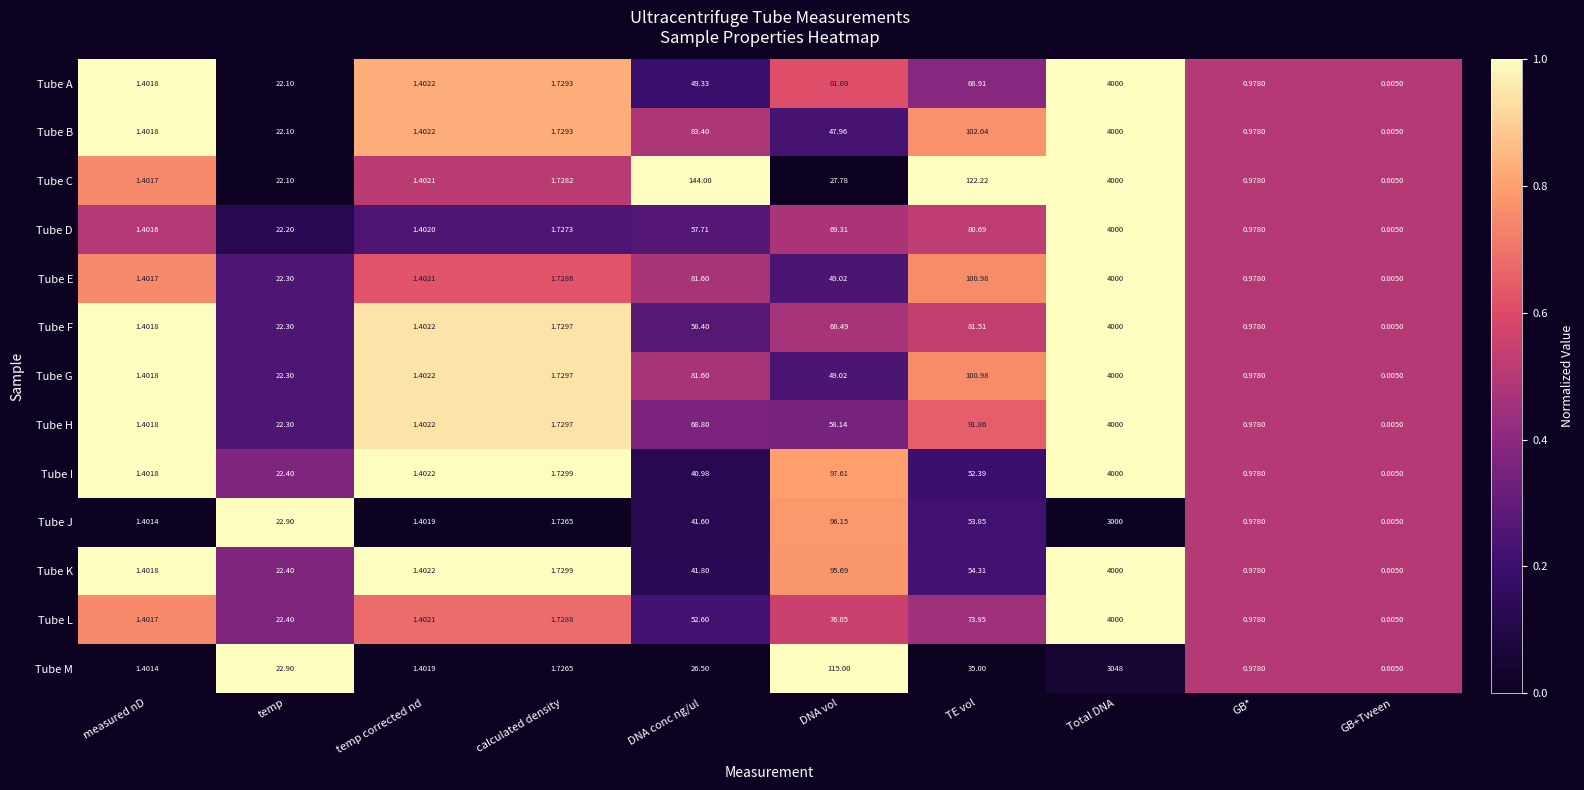

List the labels in order of Tube L value, smallest first.

GB+Tween, GB*, measured nD, temp corrected nd, calculated density, temp, DNA conc ng/ul, TE vol, DNA vol, Total DNA